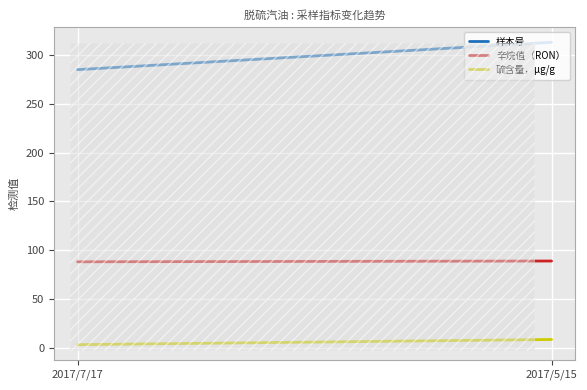

Which series has the widest spread of values?

样本号